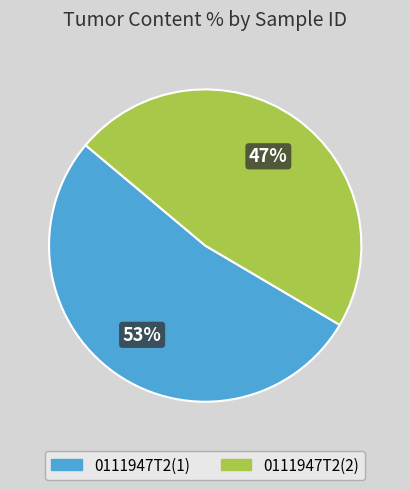

What is the ratio of the value at 0111947T2(1) to the value at 0111947T2(2)?

1.1